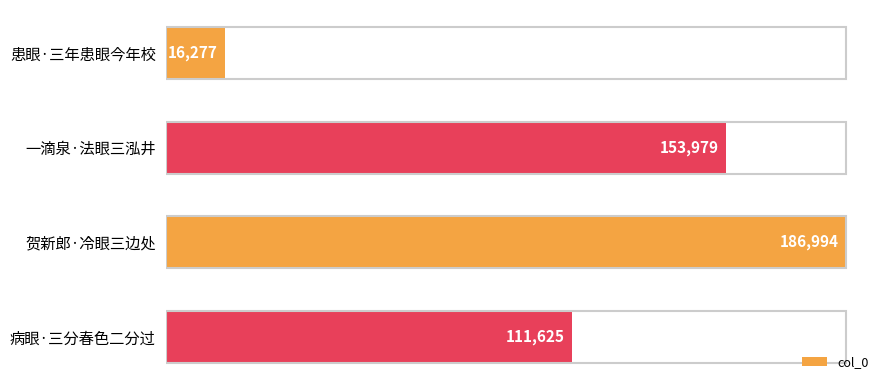

The chart shows a value of 111625 at 病眼·三分春色二分过. True or false?

True